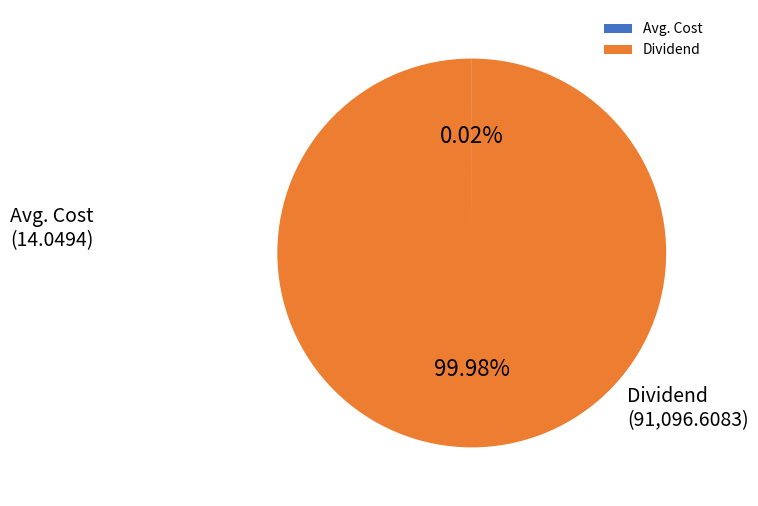

What is the majority slice?

Dividend